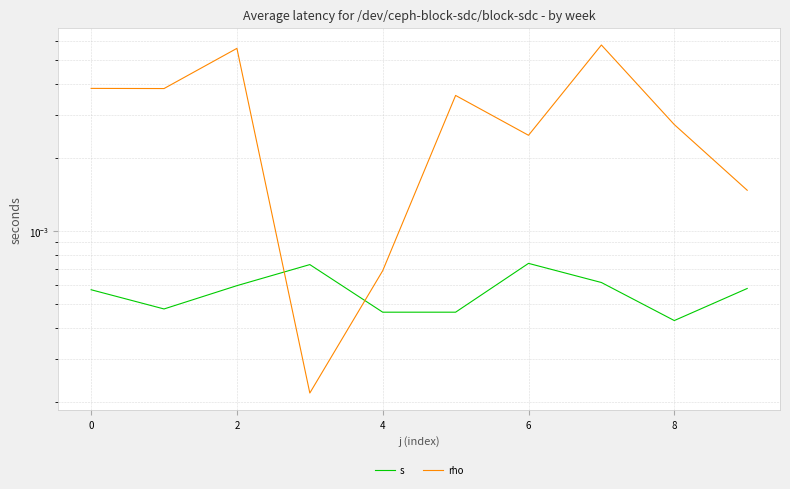

Rank the series by their average value, from lowest to highest.

s, rho